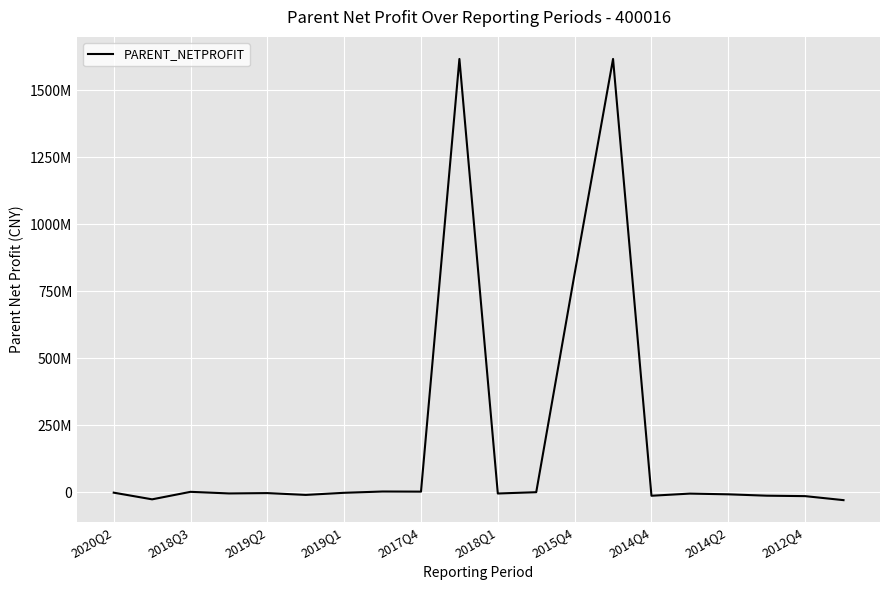

What is the difference between the second highest and second lowest values?

1643360493.1